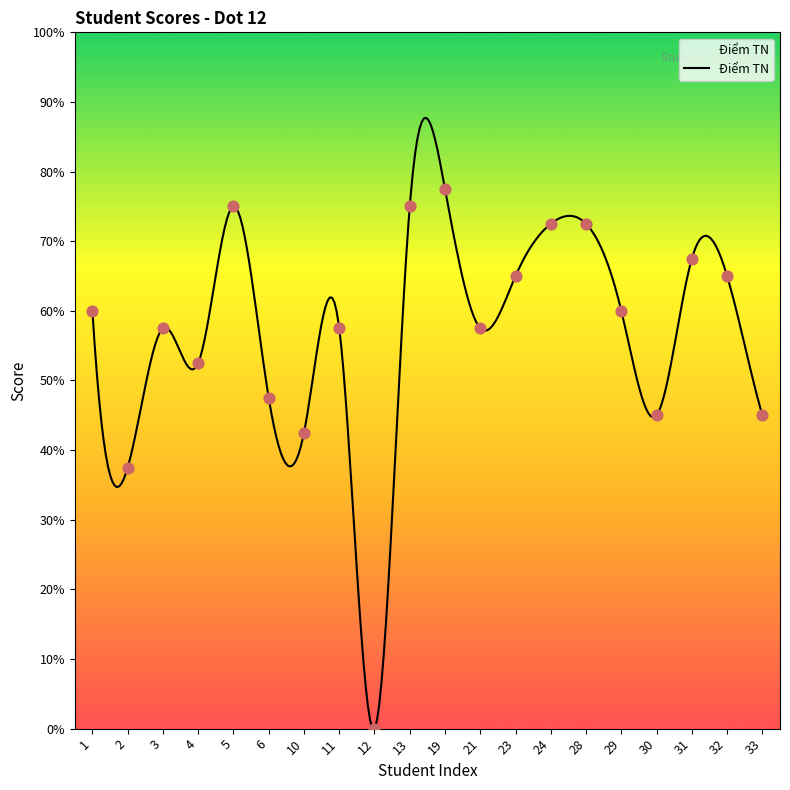

What is the change in value from 21 to 30?

-1.2